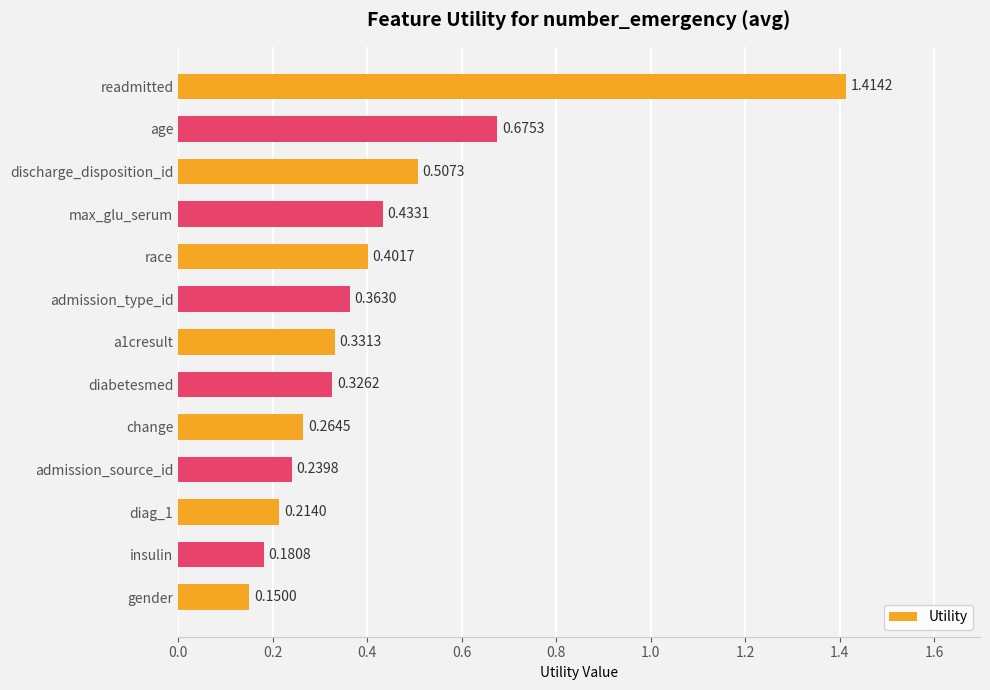

List the labels in order of value, largest first.

readmitted, age, discharge_disposition_id, max_glu_serum, race, admission_type_id, a1cresult, diabetesmed, change, admission_source_id, diag_1, insulin, gender